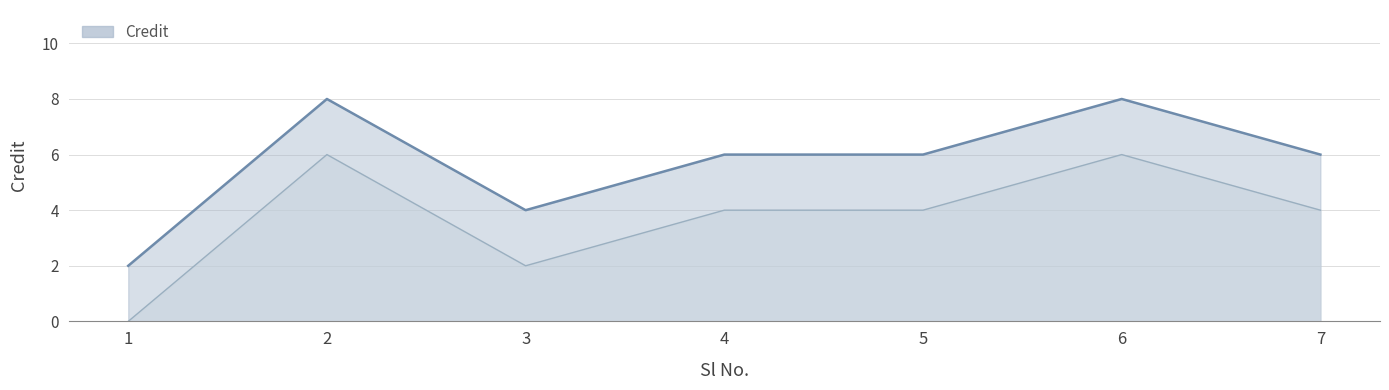

Rank the categories by value from lowest to highest.

1, 3, 4, 5, 7, 2, 6